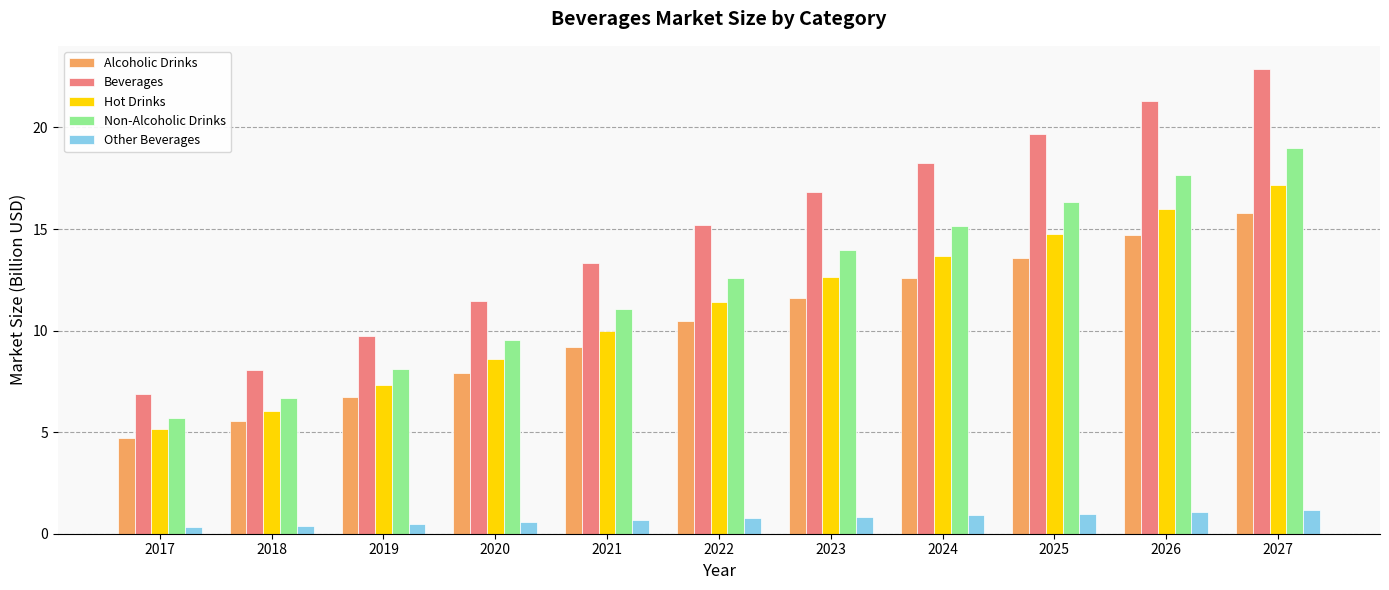

Read the Alcoholic Drinks value at 2023.

11.6